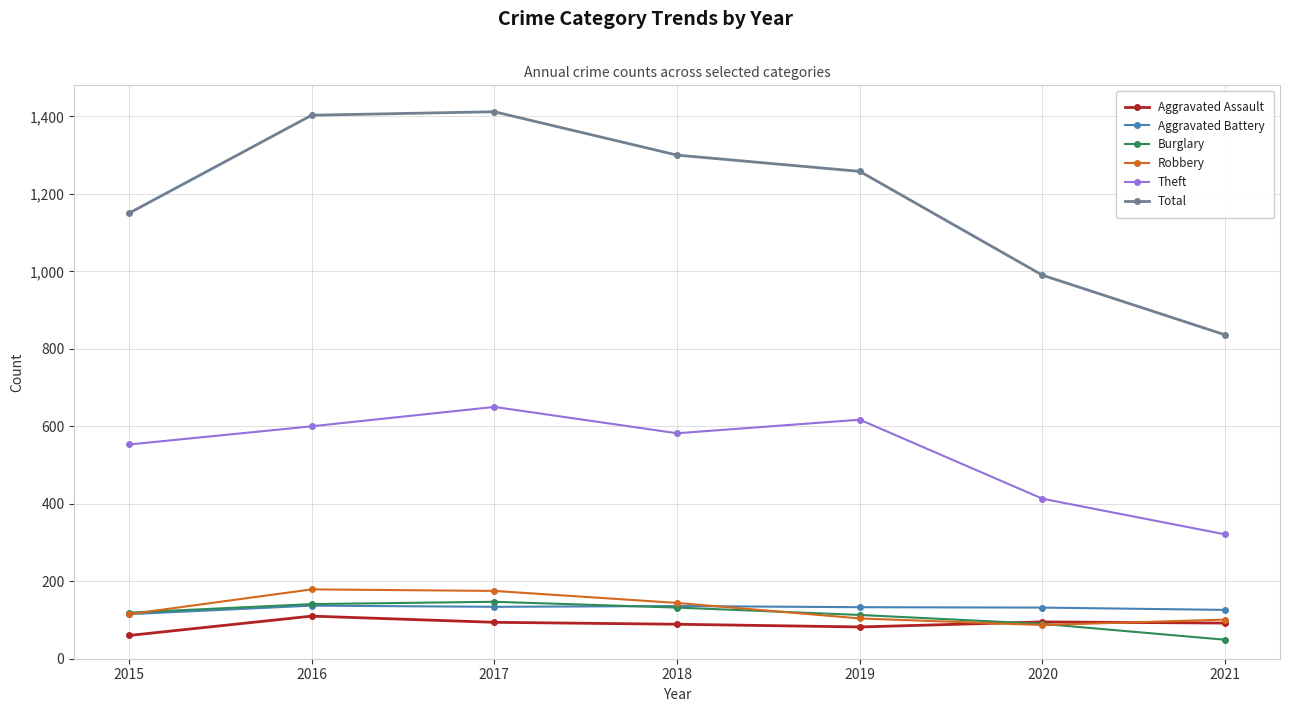

Which series has the largest range (max minus min)?

Total